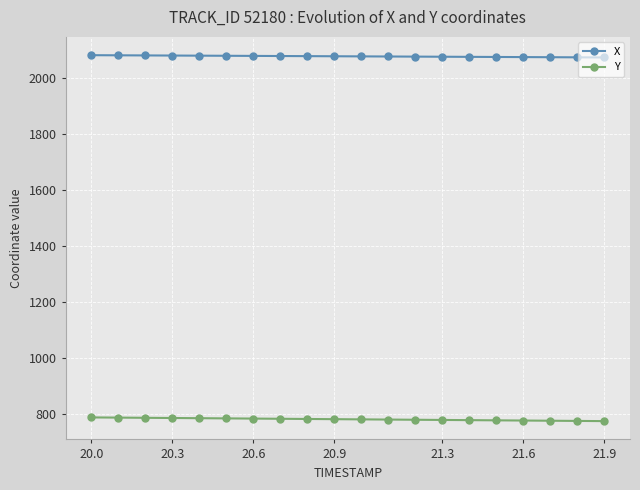

True or false: X and Y cross at least once.

False